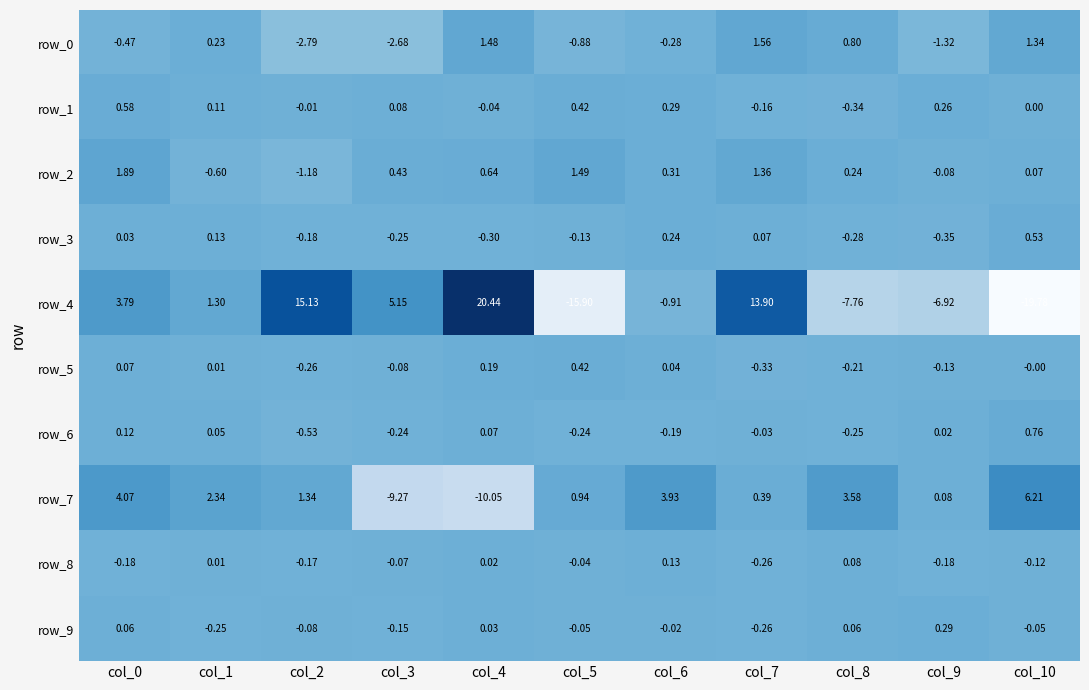

Is the value of row_2 at col_1 greater than the value of row_1 at col_7?

No